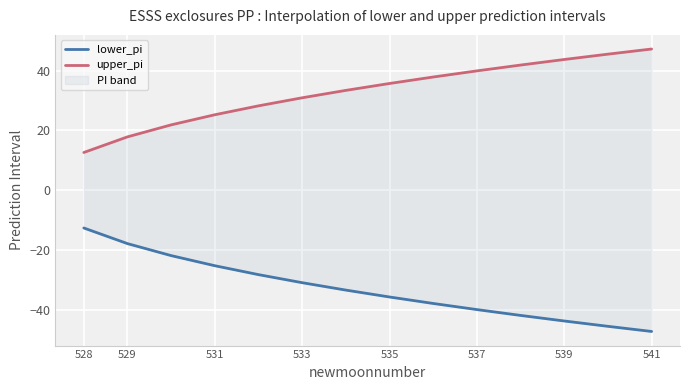

True or false: upper_pi has a value of 78.3 at 541.

False